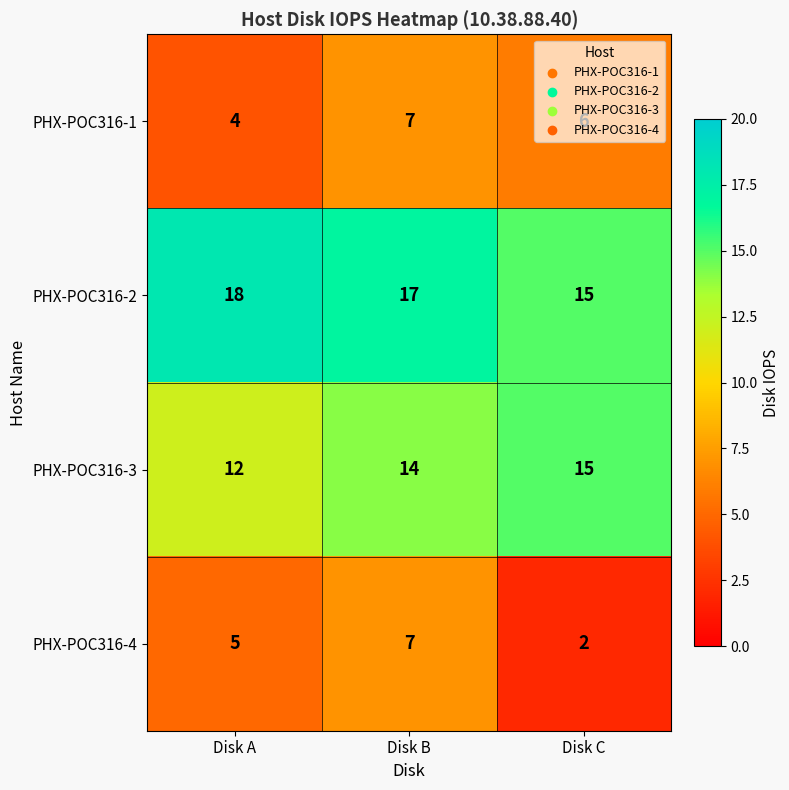

What is the sum of the PHX-POC316-2 values at Disk C and Disk B?

32